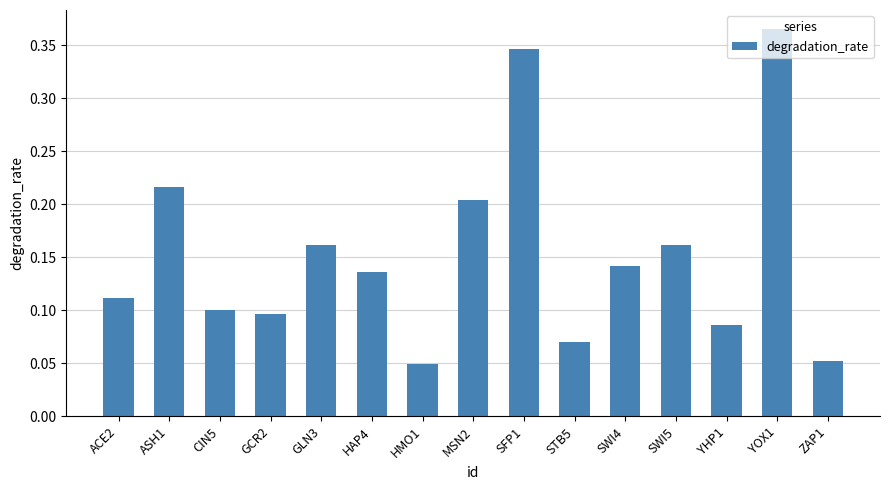

What is the sum of all values?

2.3